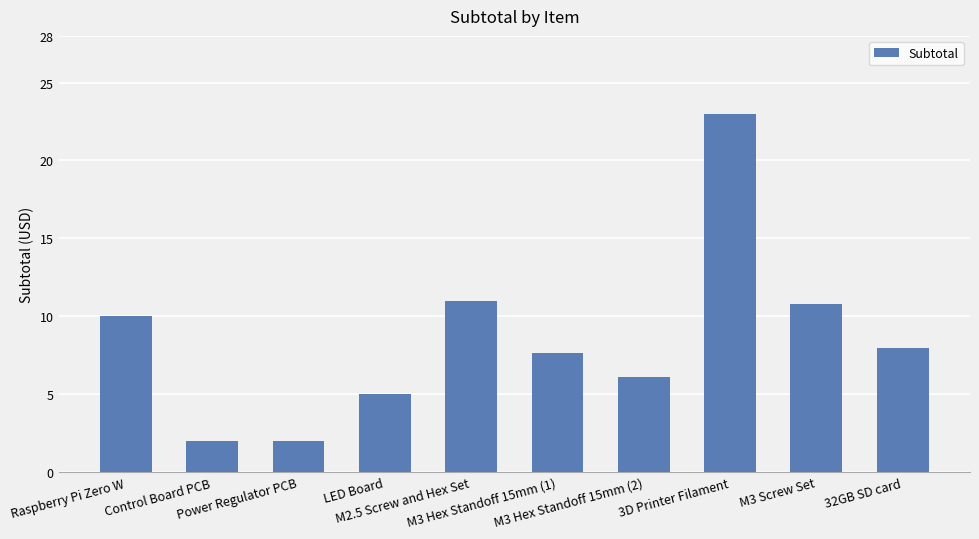

What position from the left is M3 Hex Standoff 15mm (2)?

7